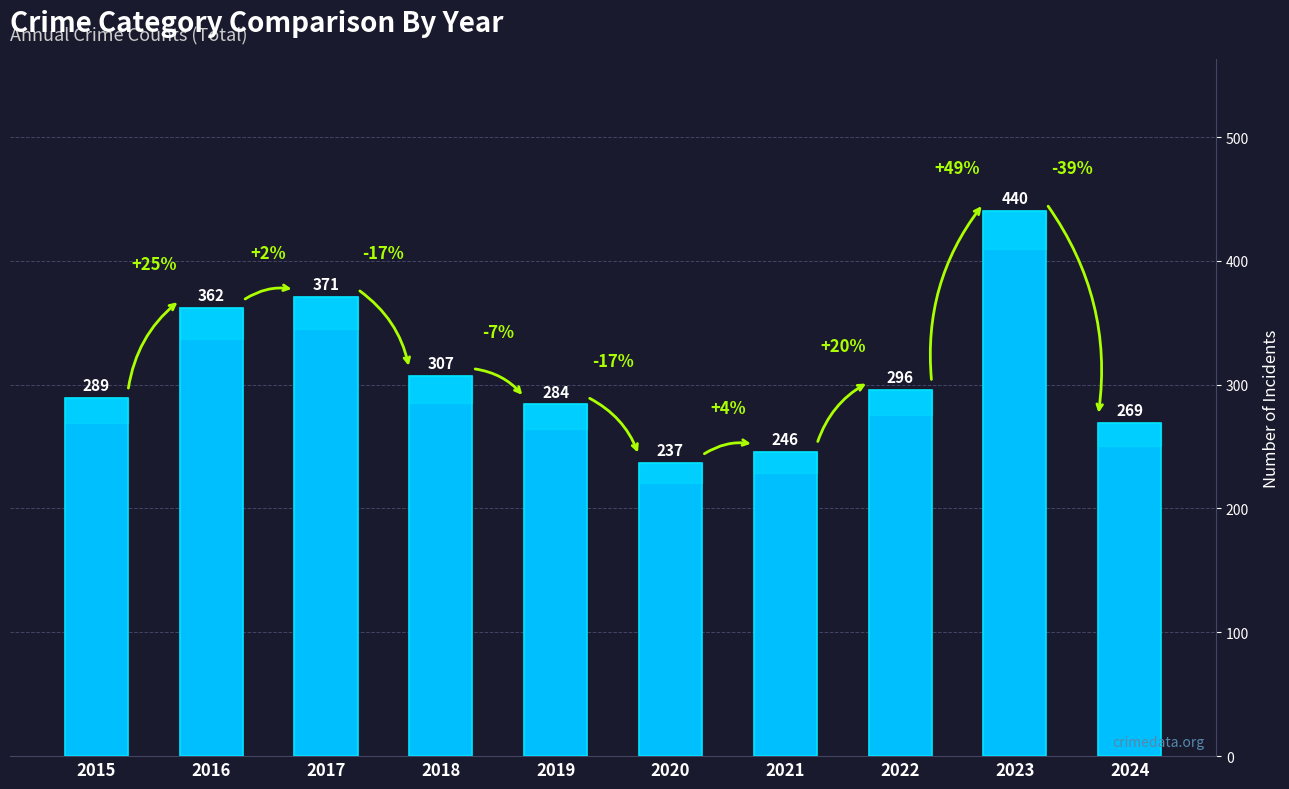

What is the ratio of the value at 2021 to the value at 2015?

0.9